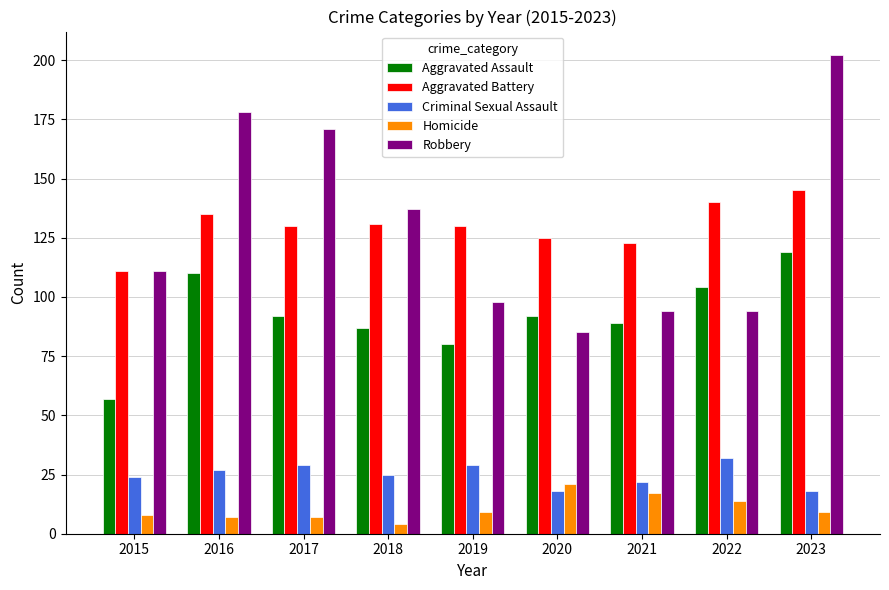

What is the difference between the second highest and second lowest values in the Criminal Sexual Assault series?

11